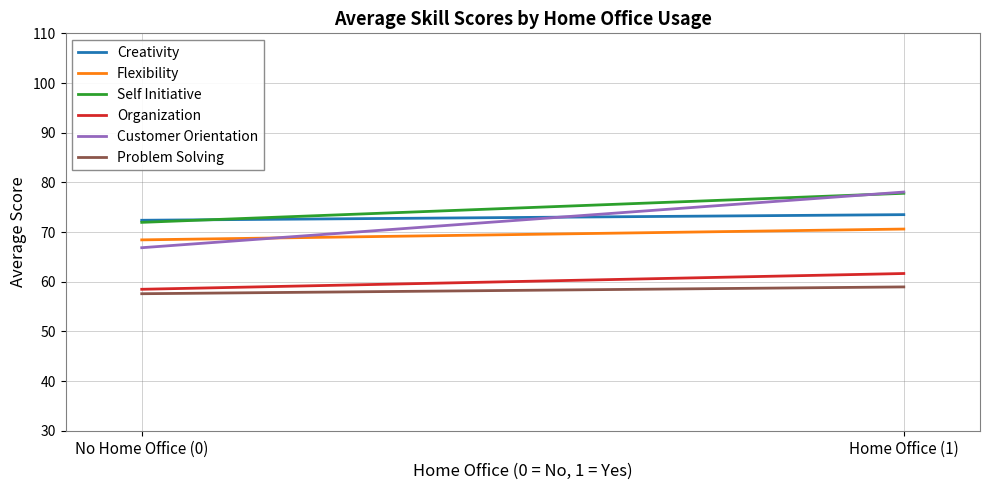

What is the difference between the Customer Orientation values at Home Office (1) and No Home Office (0)?

11.2